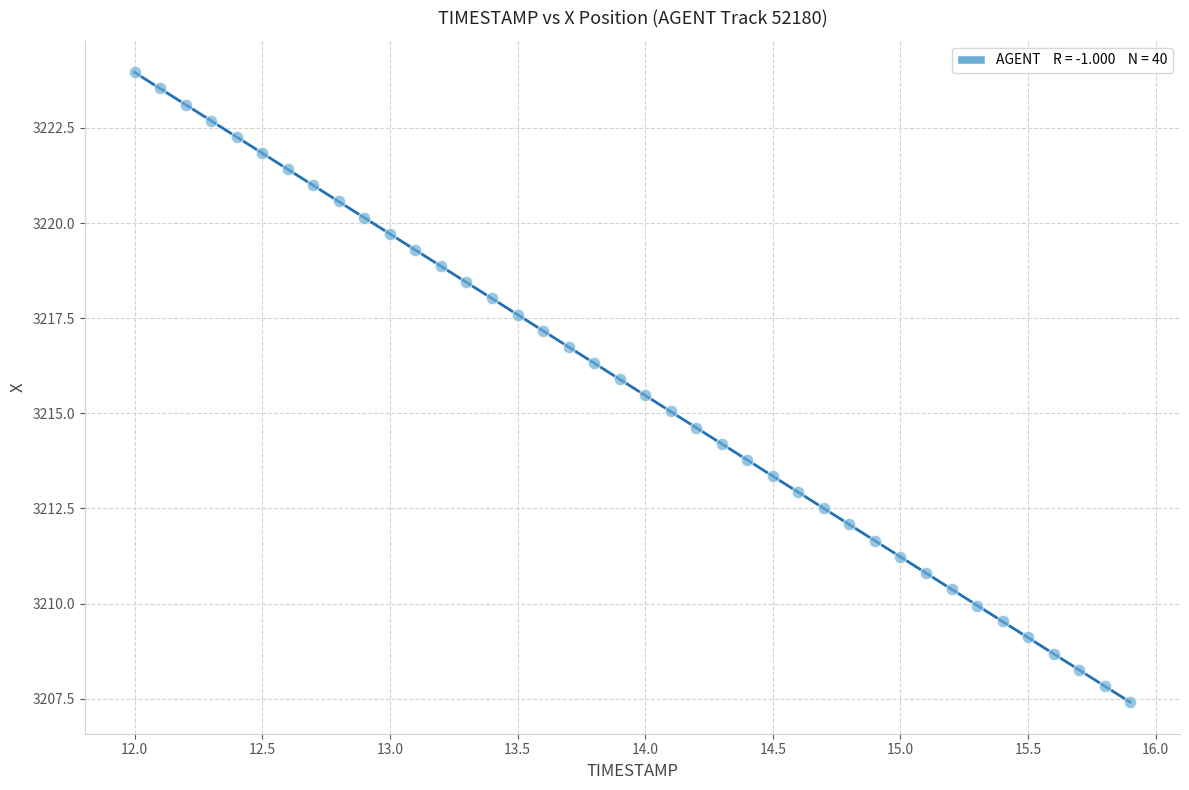

What is the range of X values (max minus min)?

3.9